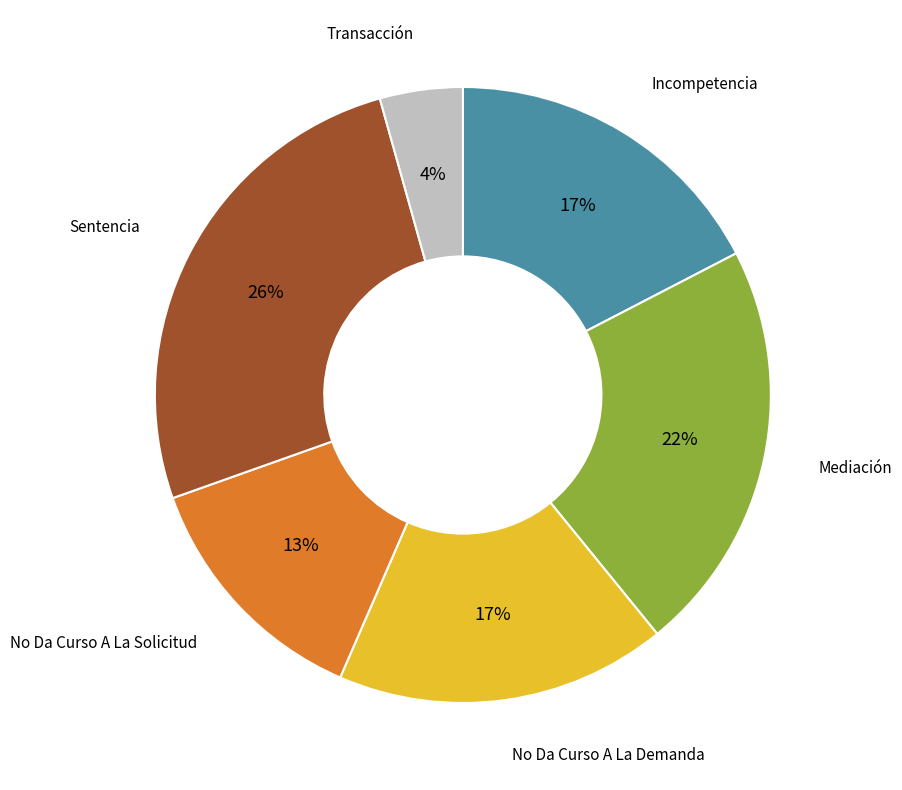

What percentage is the No Da Curso A La Demanda slice, to the nearest percent?

17%